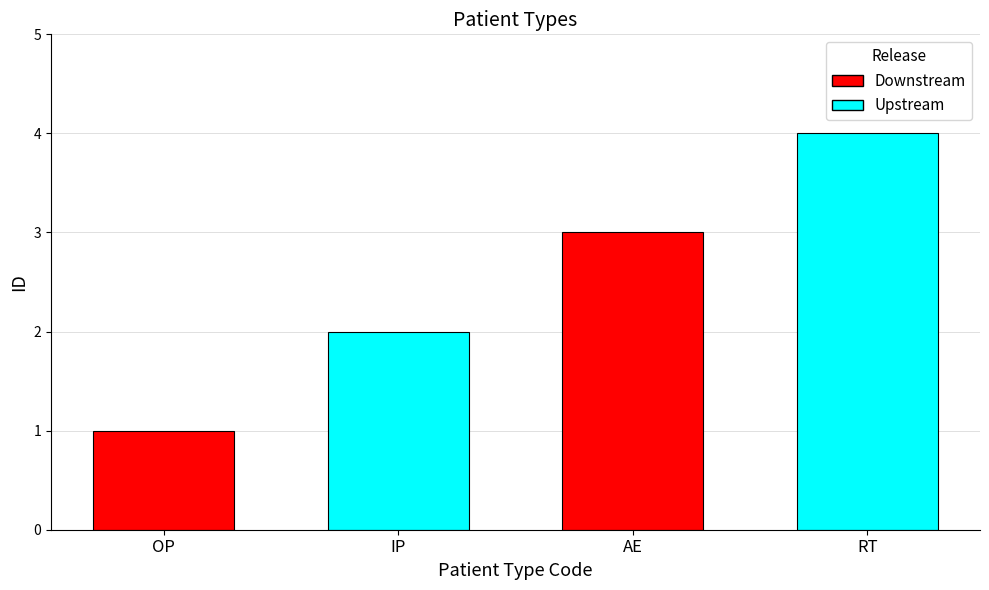

Rank the categories by value from lowest to highest.

OP, IP, AE, RT